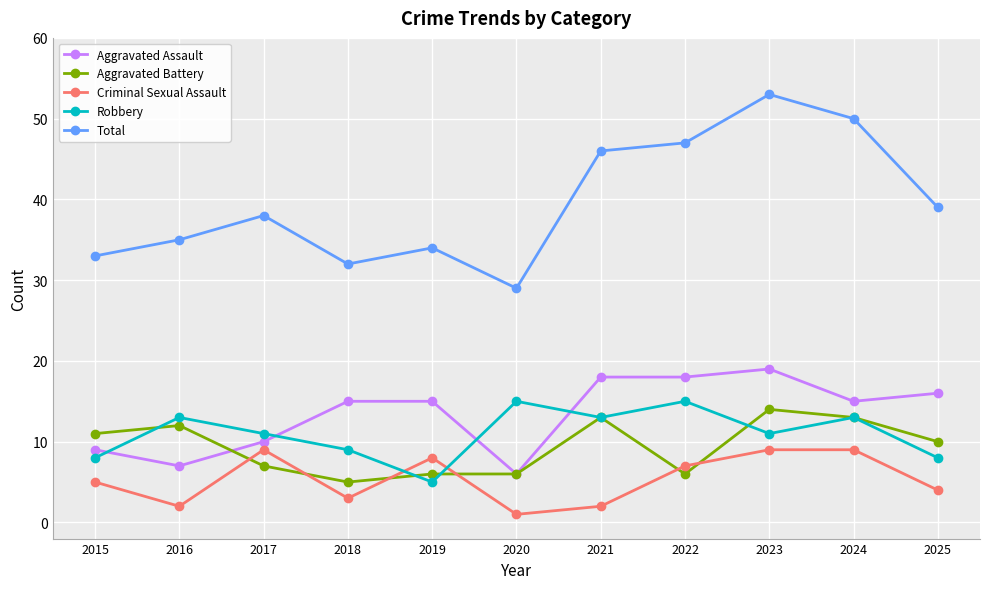

What is the highest value of the Robbery series?

15